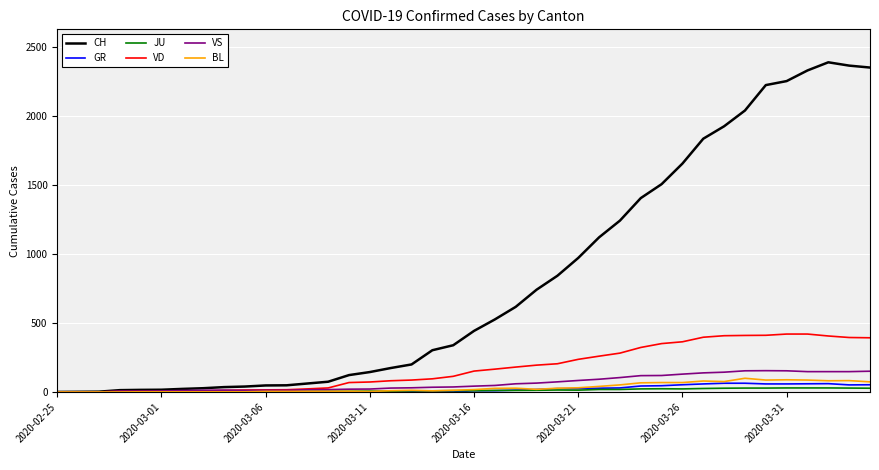

Which series has the largest total across all categories?

CH